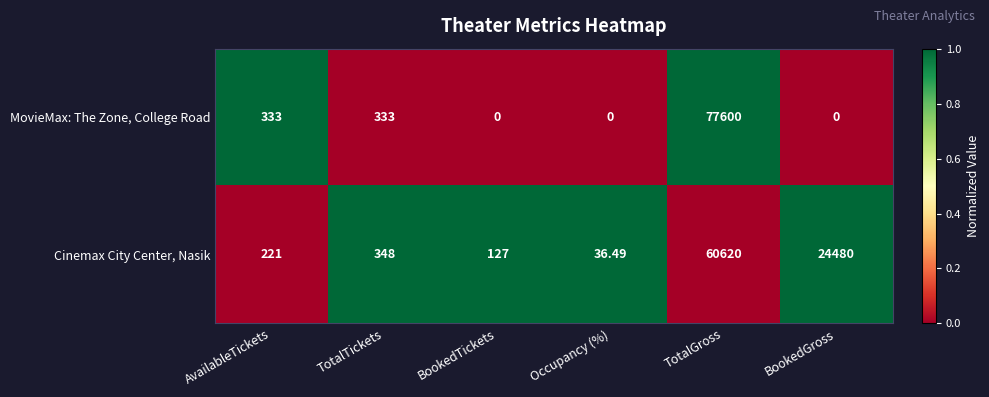

List the series in order of their overall mean, highest first.

Cinemax City Center, Nasik, MovieMax: The Zone, College Road